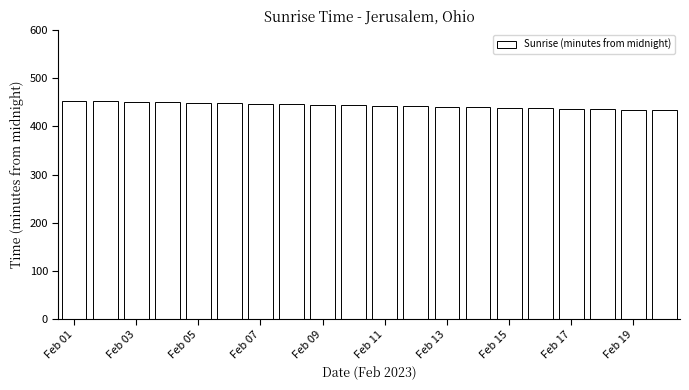

What is the sum of all values?

8870